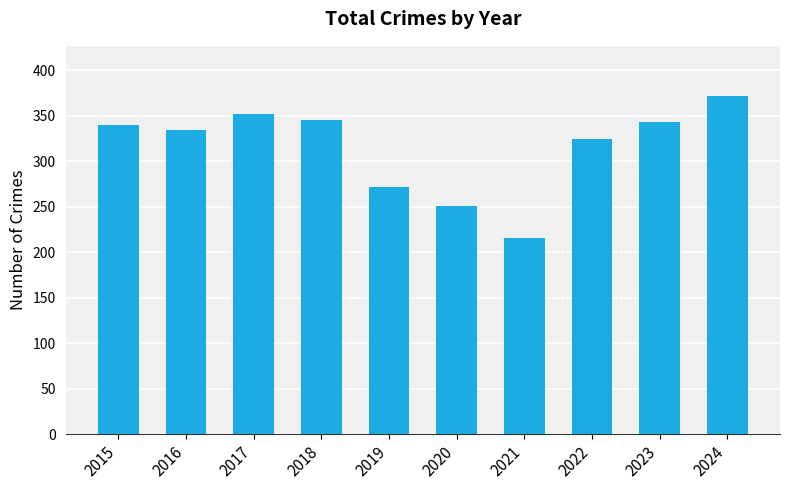

Is it true that the value at 2017 is 501?

False